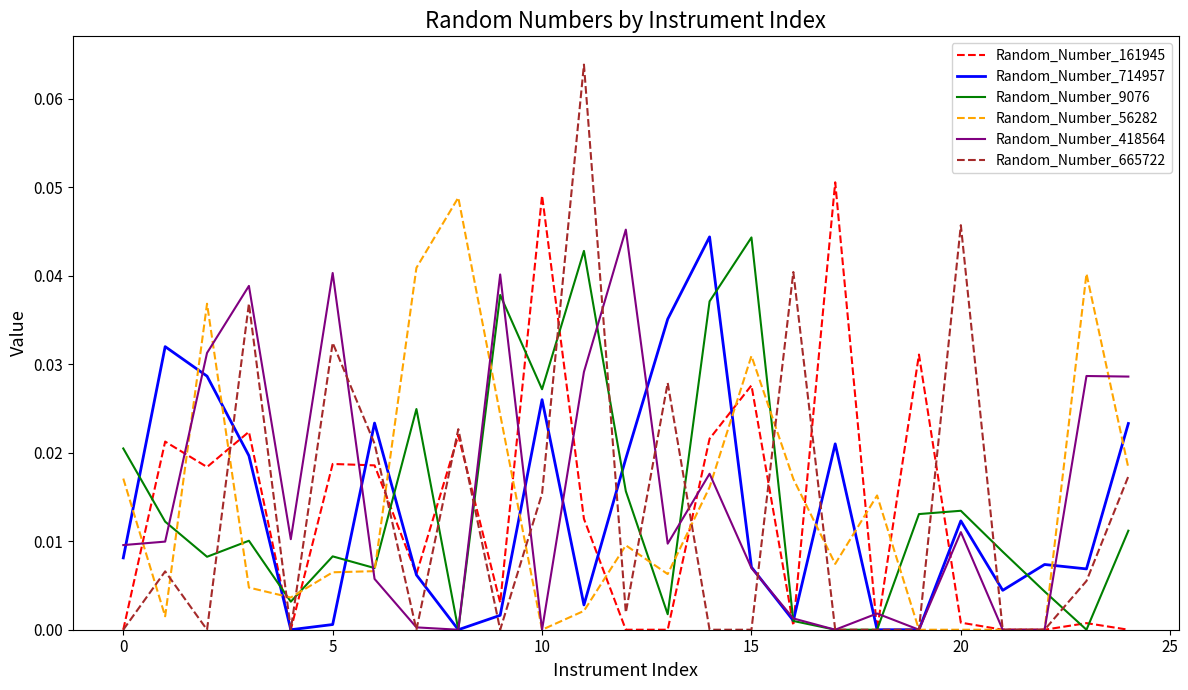

Which series has the largest total across all categories?

Random_Number_418564